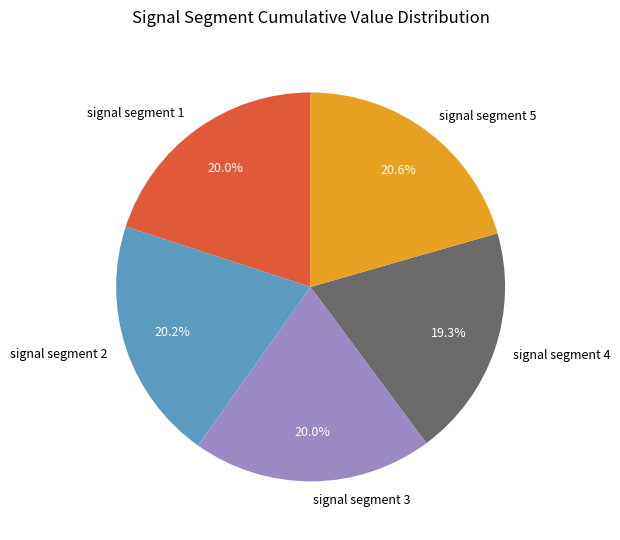

How many segments does this pie chart have?

5